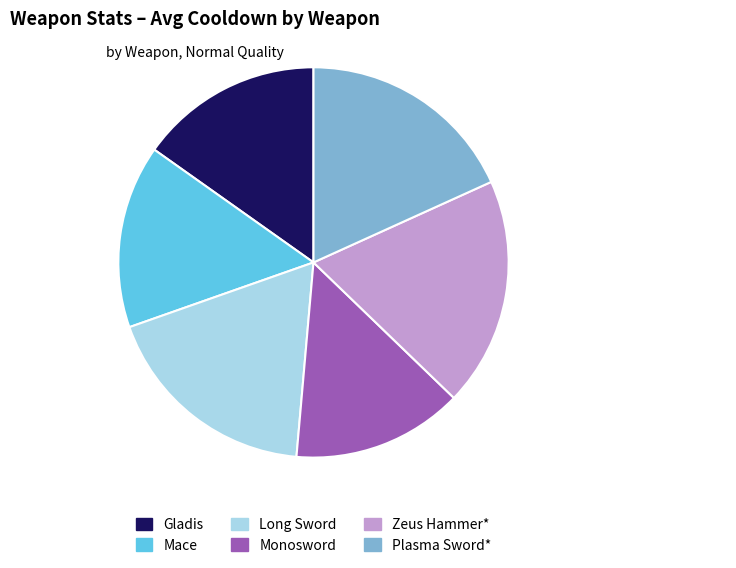

Is the sum of Gladis and Long Sword greater than half?

No